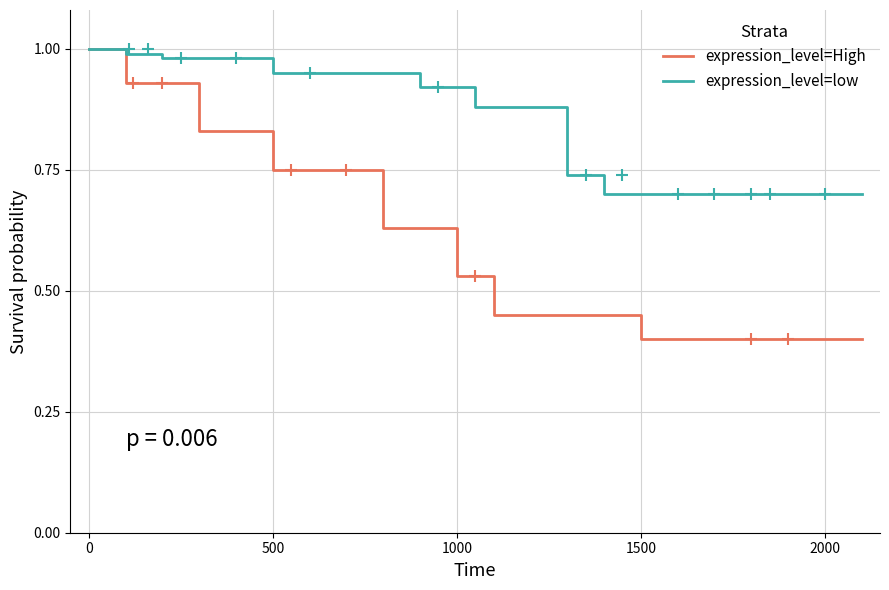

Which series has the largest range (max minus min)?

expression_level=High